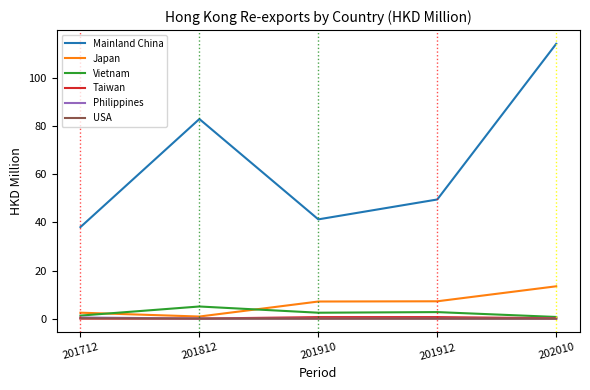

Which series has the largest total across all categories?

Mainland China